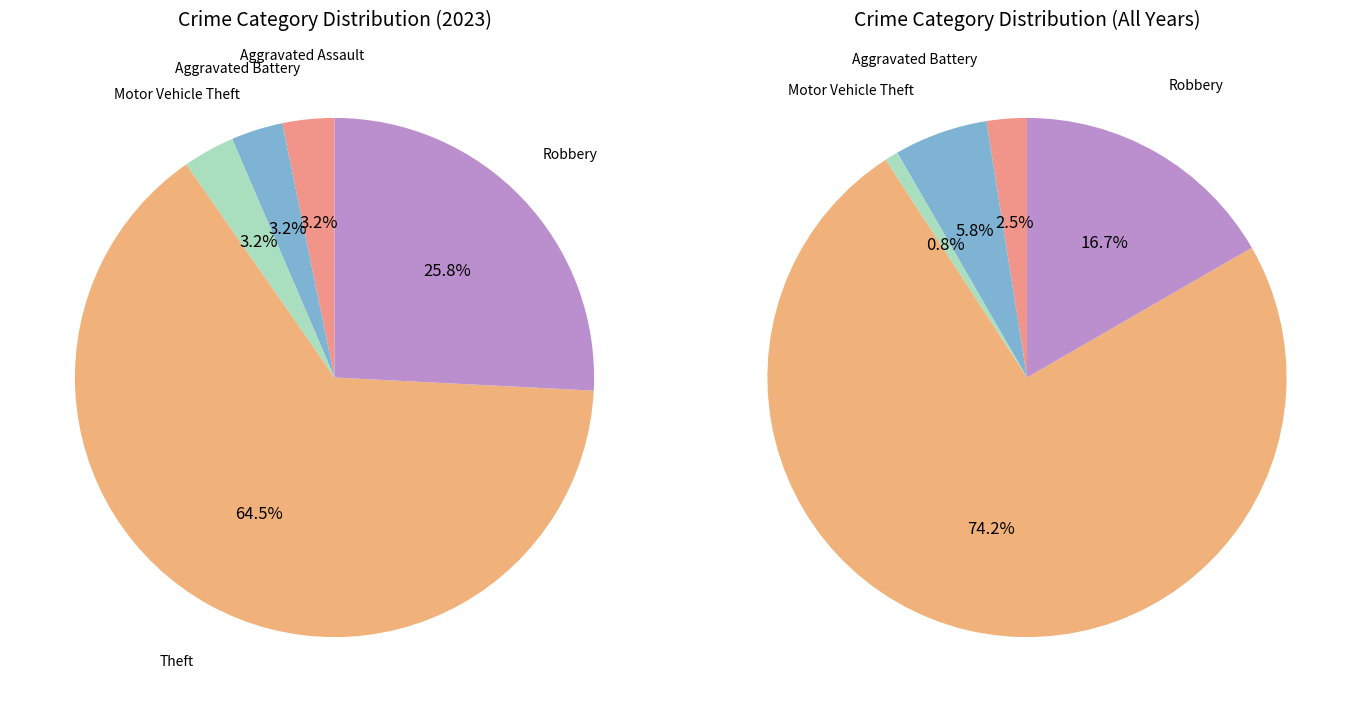

Combined, what portion of the pie is Aggravated Battery and Robbery?

29.0%